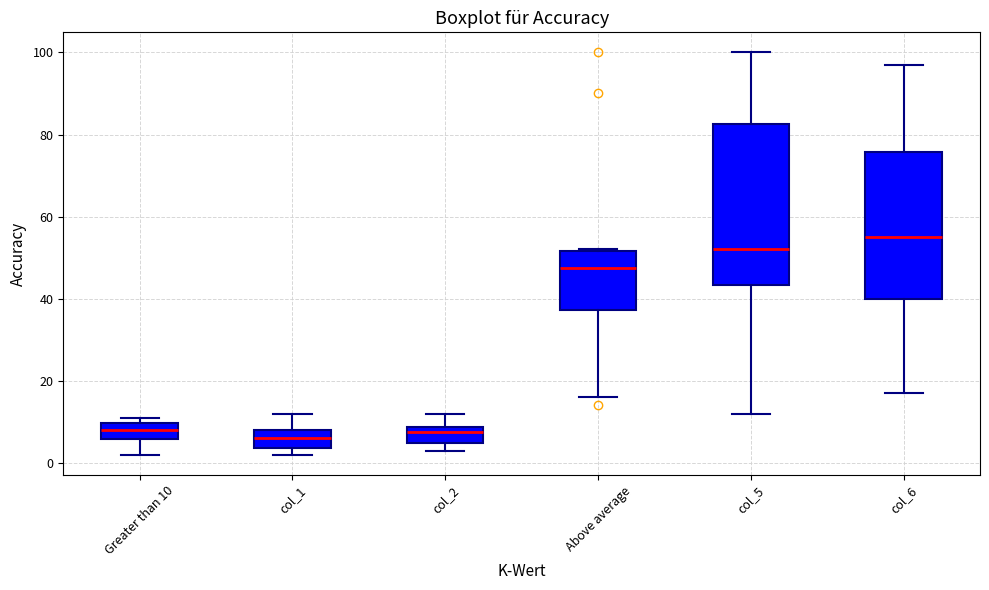

Reading left to right, transcribe this box plot: for each box, give where its median line is, the range the box spans, and where its two whiskers end, as read against the y-axis. The values are not printed on the chart, so give them approximately, as read against the axis.

Greater than 10: median 8, box 6 to 10, whiskers 2 to 12
col_1: median 6, box 4 to 8, whiskers 2 to 12
col_2: median 8 (just below the box's upper edge), box 4 to 8, whiskers 4 (just below the box's lower edge) to 12
Above average: median 48, box 38 to 52, whiskers 16 to 52
col_5: median 52, box 44 to 82, whiskers 12 to 100
col_6: median 56, box 40 to 76, whiskers 18 to 98